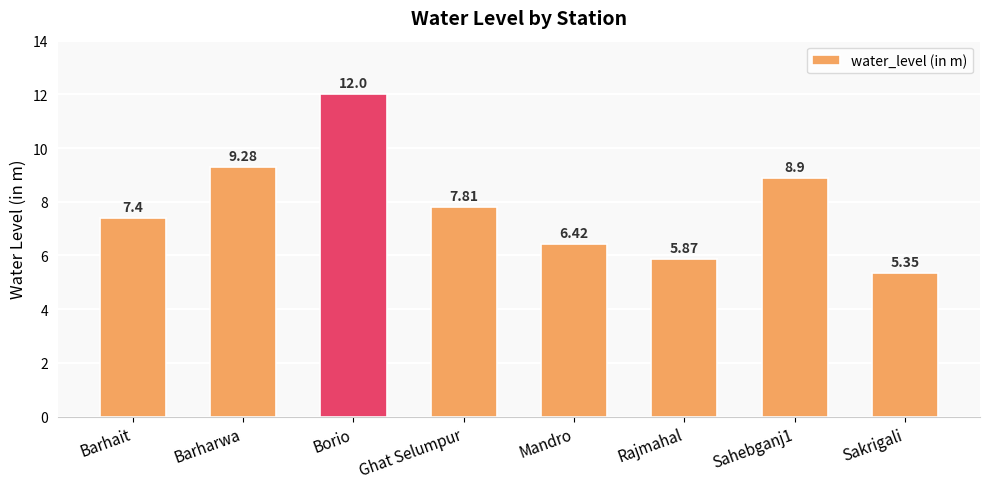

Where does the data first go above 7?

Barhait